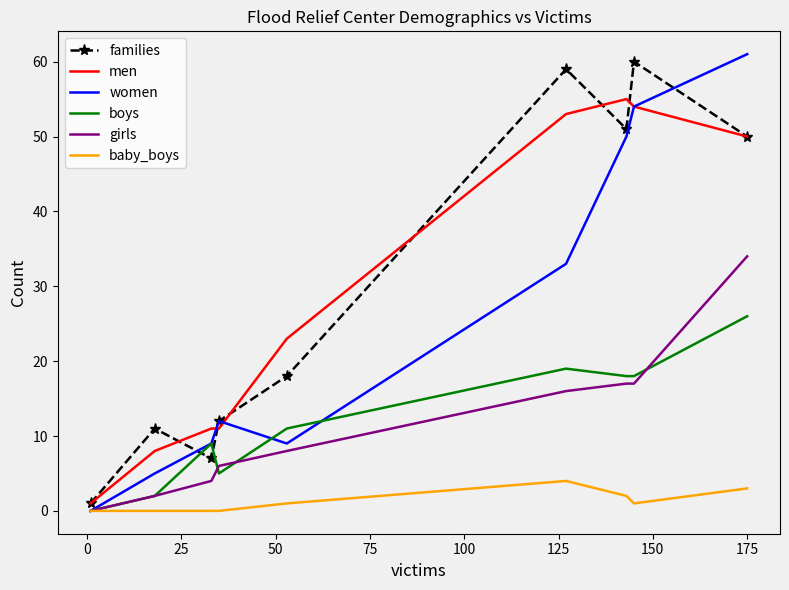

How many distinct data groups are displayed?

6